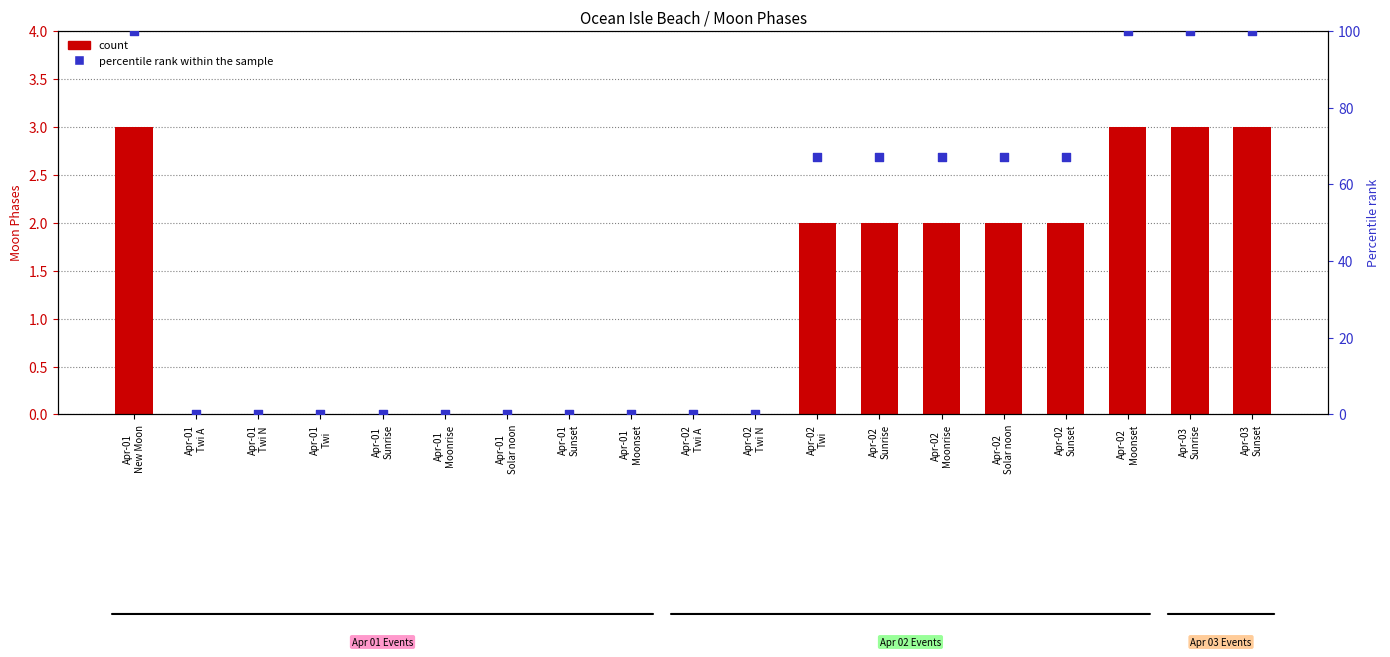

Which series has the largest Y range (max minus min)?

percentile rank within the sample